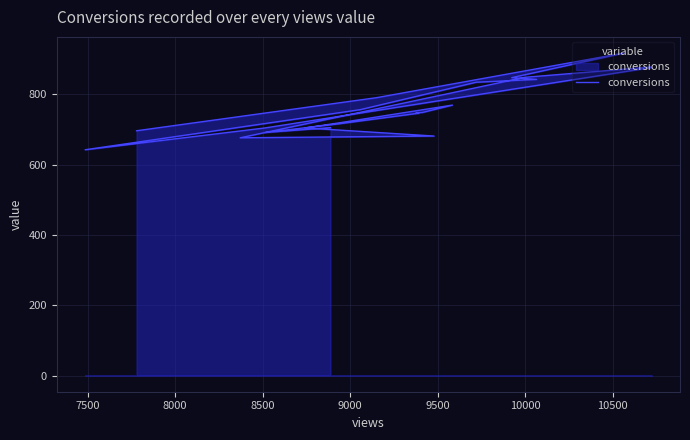

Count the number of categories in the chart.

23